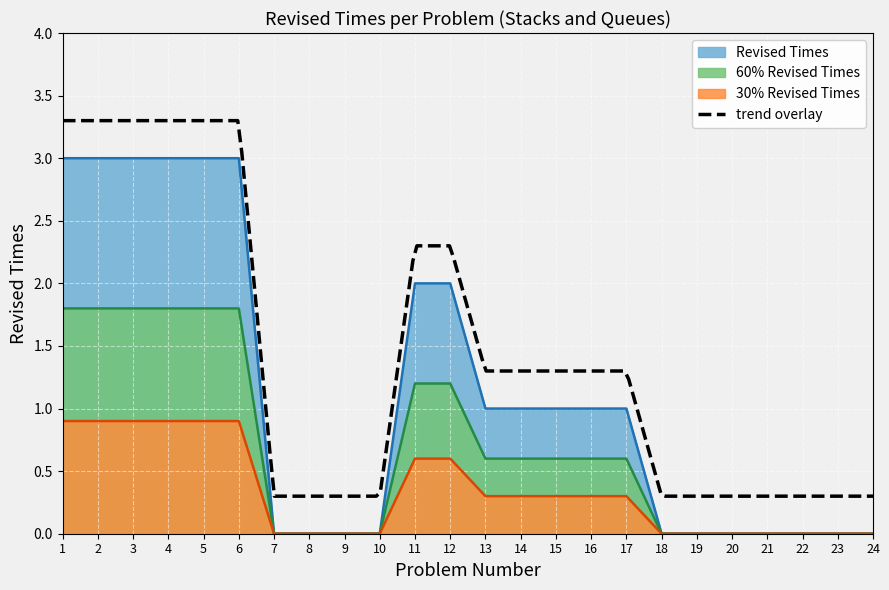

Which label corresponds to the smallest value in the chart?

7